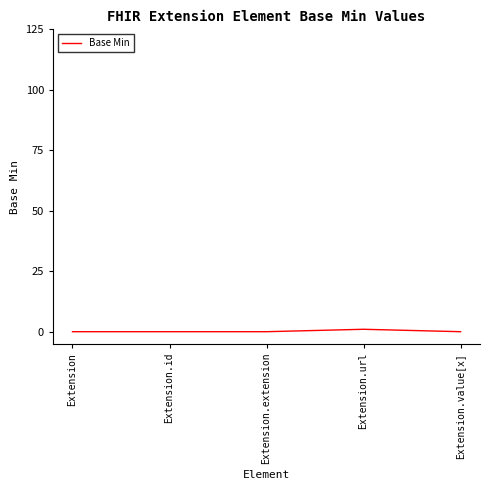

The chart shows a value of 0 at Extension. True or false?

True